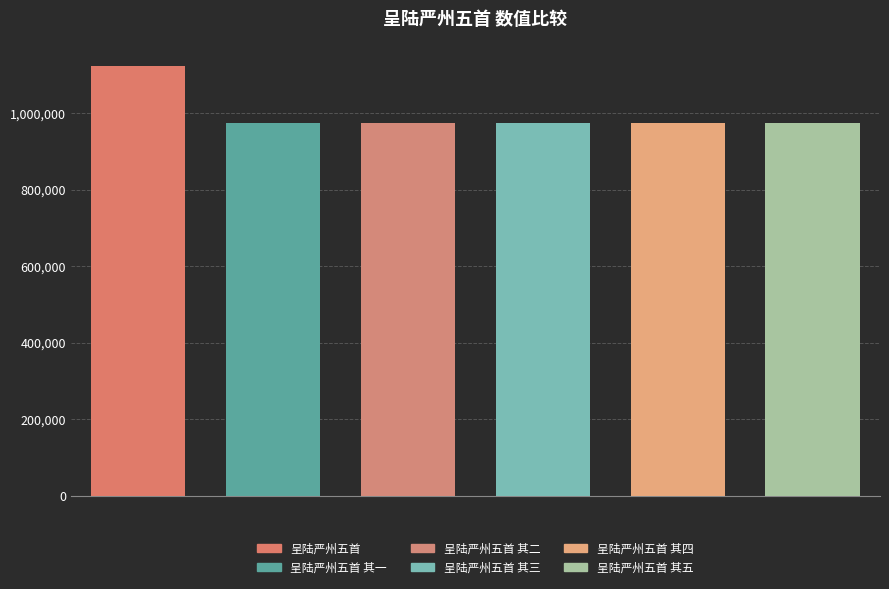

What is the sum of all values?

5994299